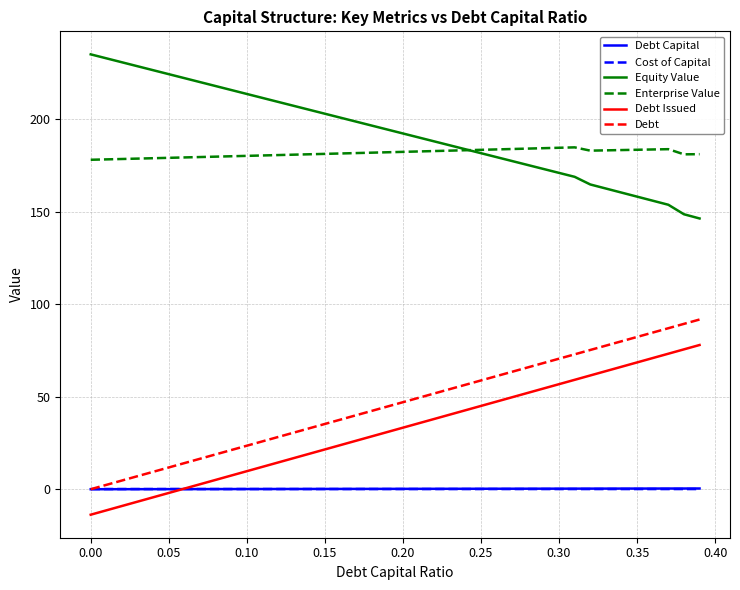

Which series has the largest total across all categories?

Equity Value